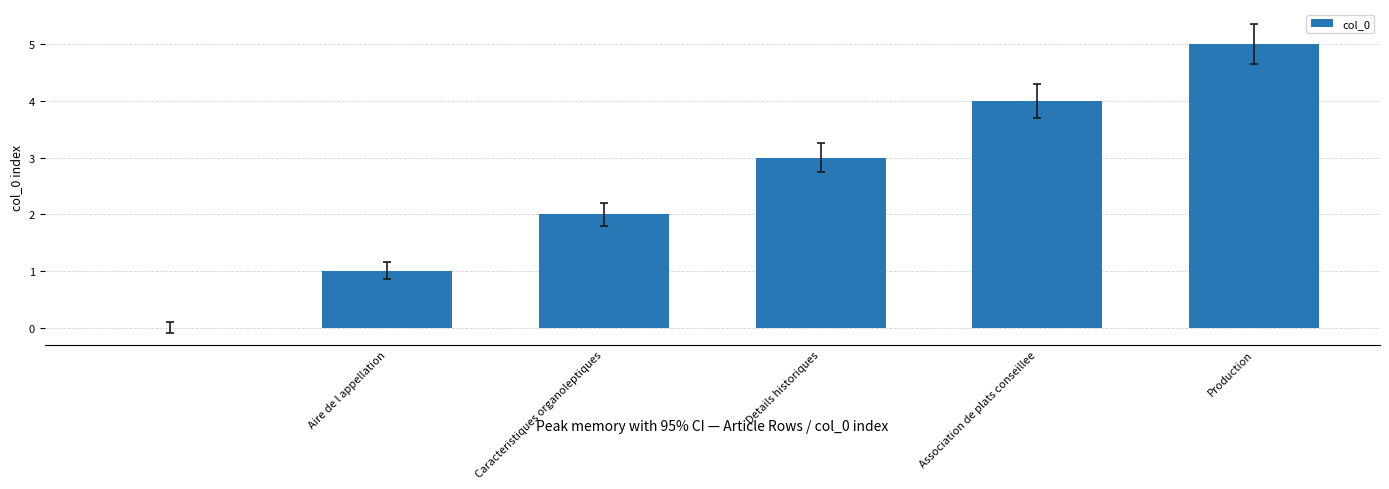

What is the sum of all values?

15